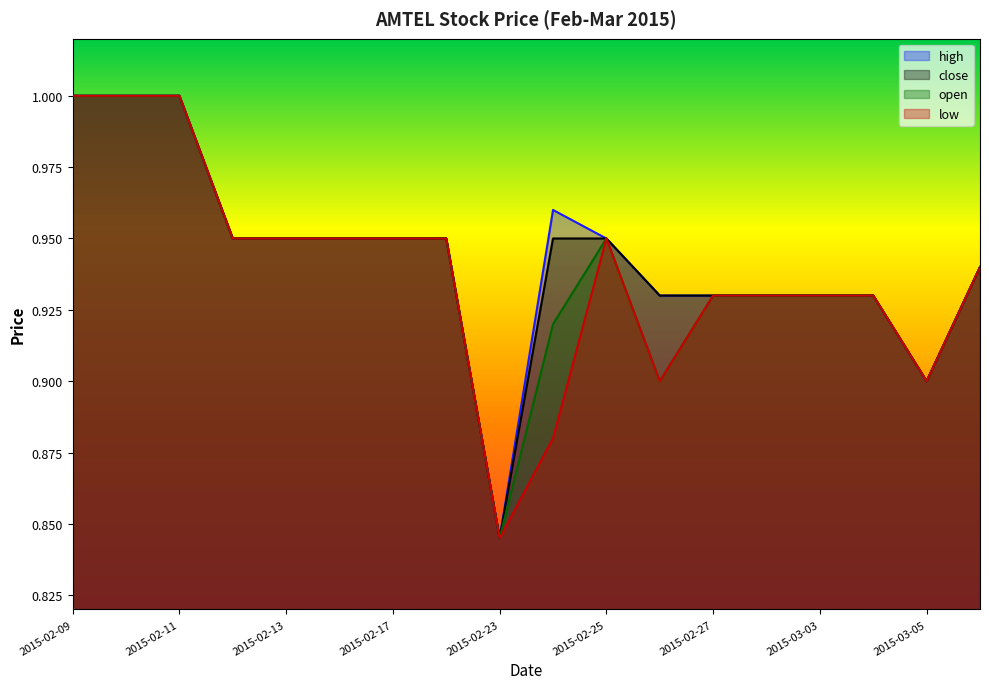

Which series has the widest spread of values?

high